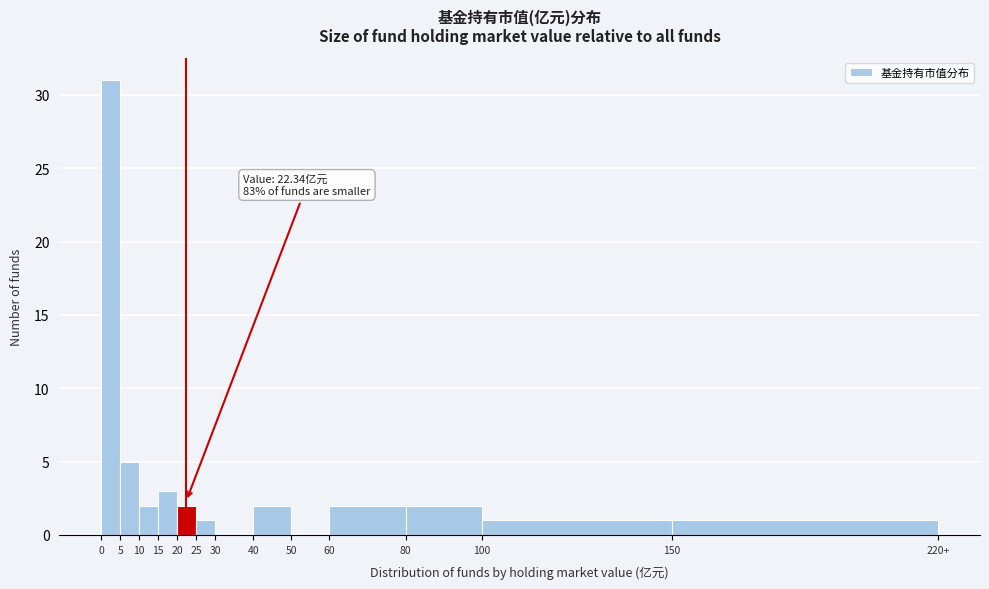

Reading left to right, transcribe all the data shown in this chart.

0=31	5=5	10=2	15=3	20=2	25=1	30=0	40=2	50=0	60=2	80=2	100=1	150=1